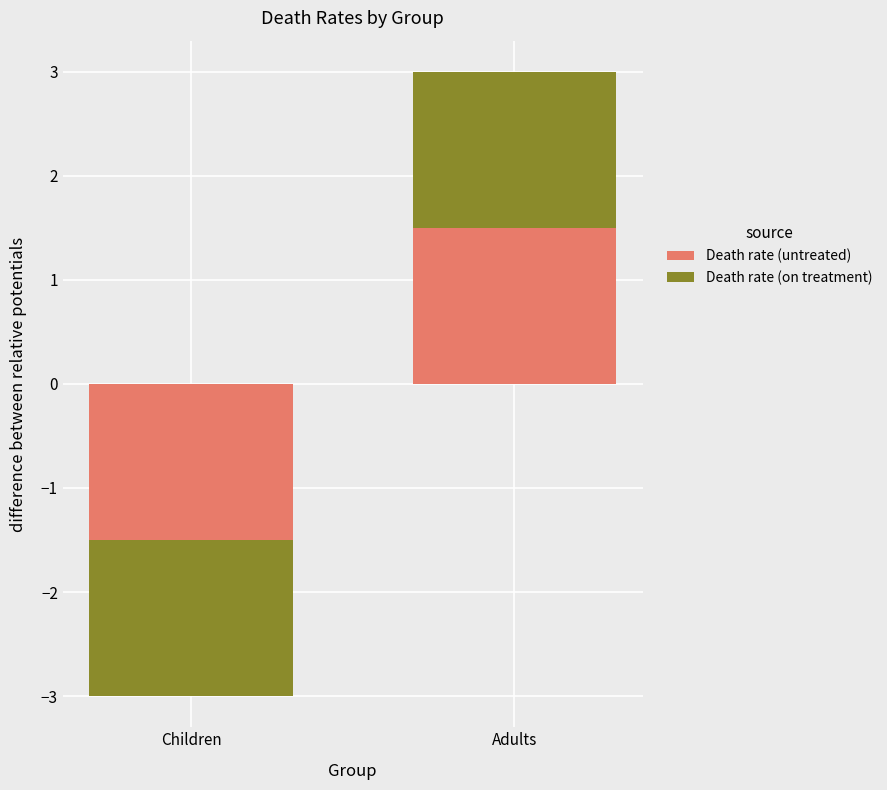

How many groups of bars are there?

2